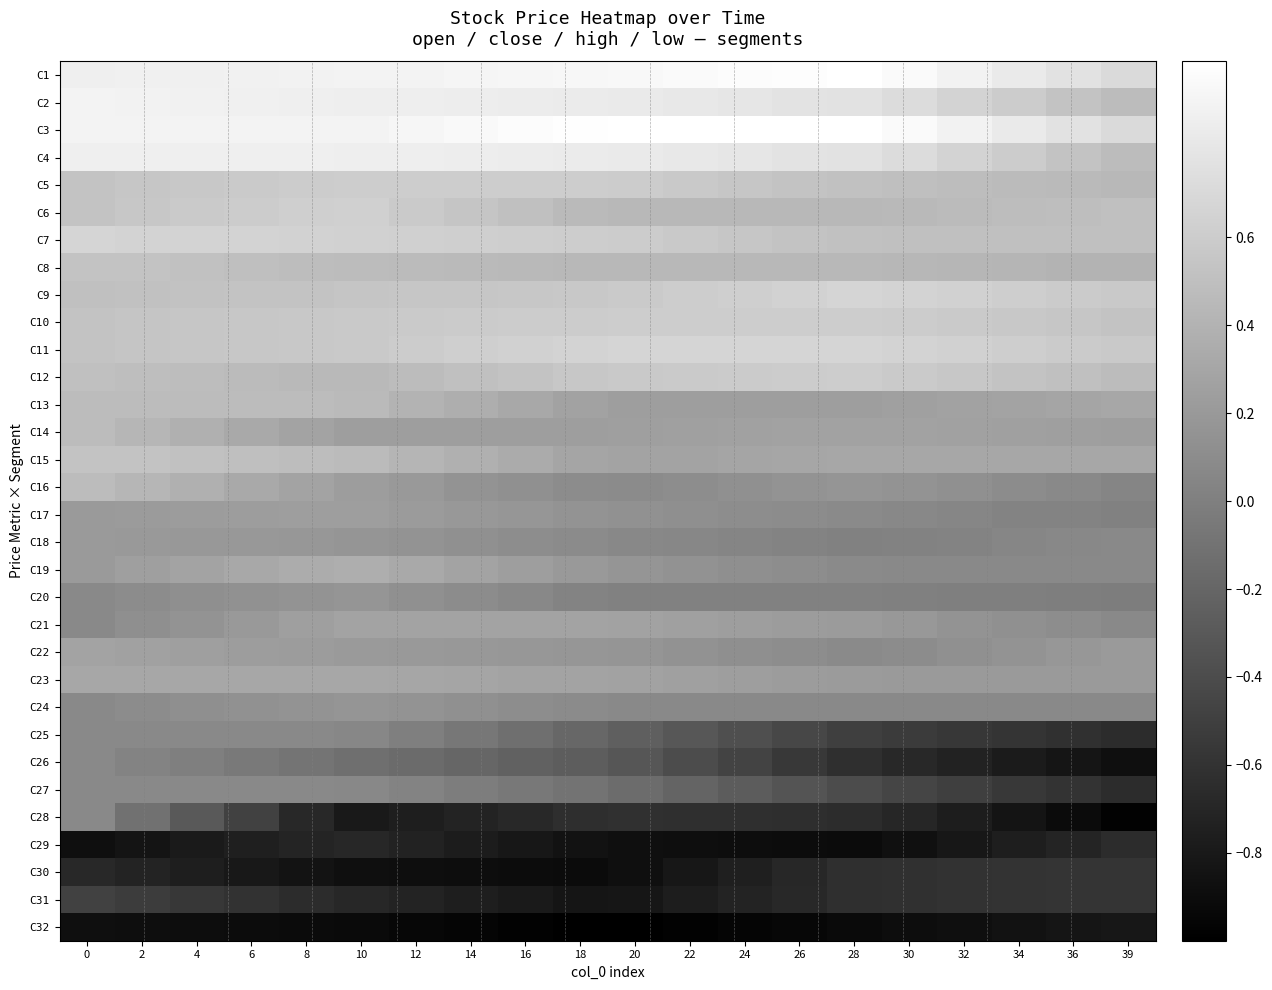

What is the greatest value displayed?

1.0